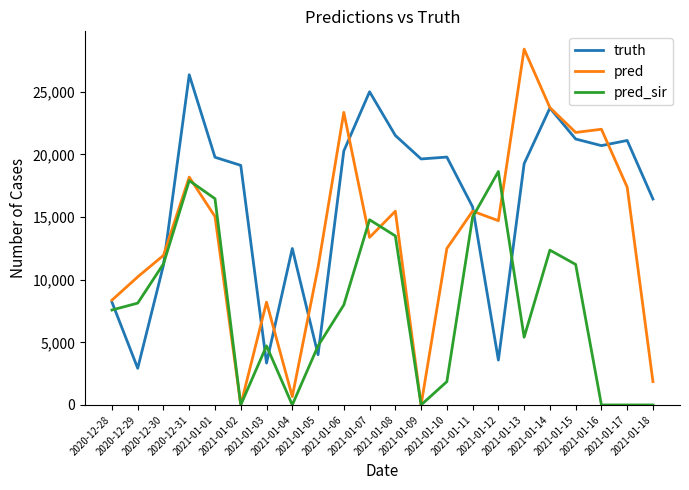

Which series has the largest total across all categories?

truth